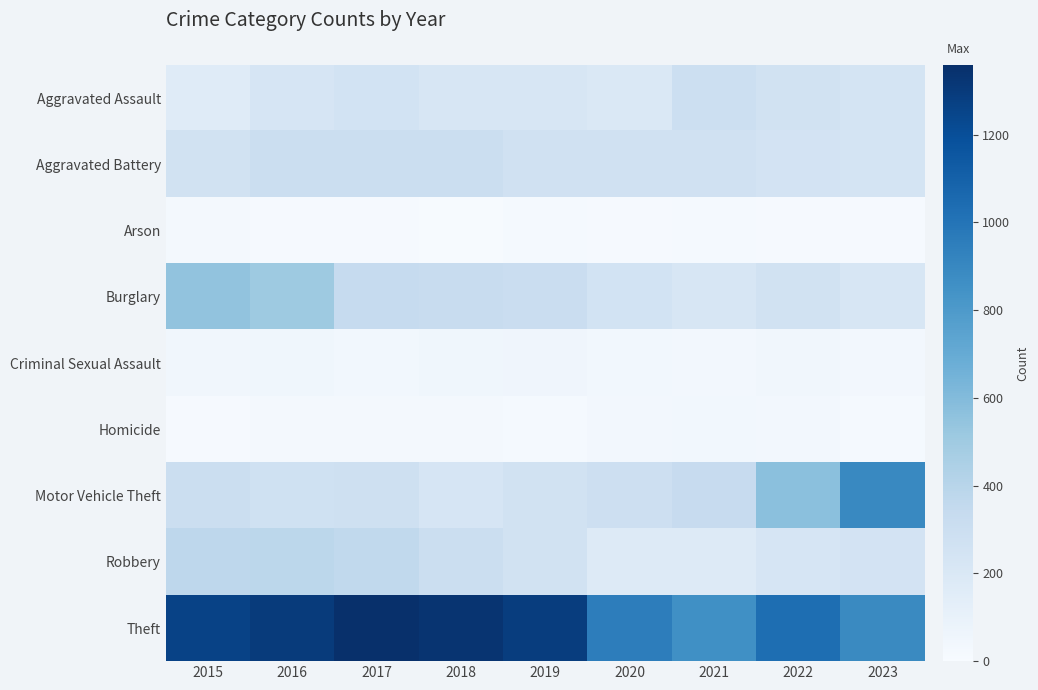

At which category is the sum across all series the highest?

2016